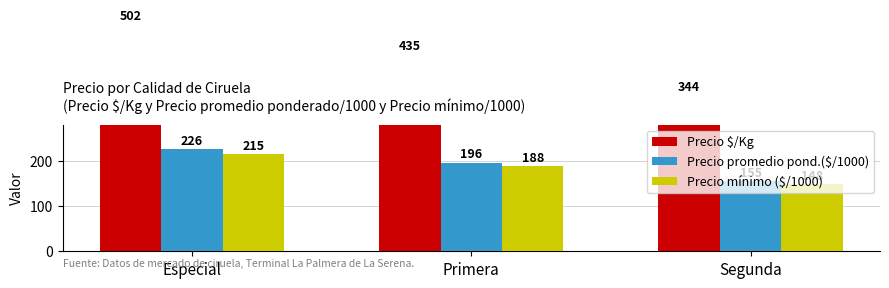

What value does the Precio mínimo ($/1000) series have at Segunda?

148.3